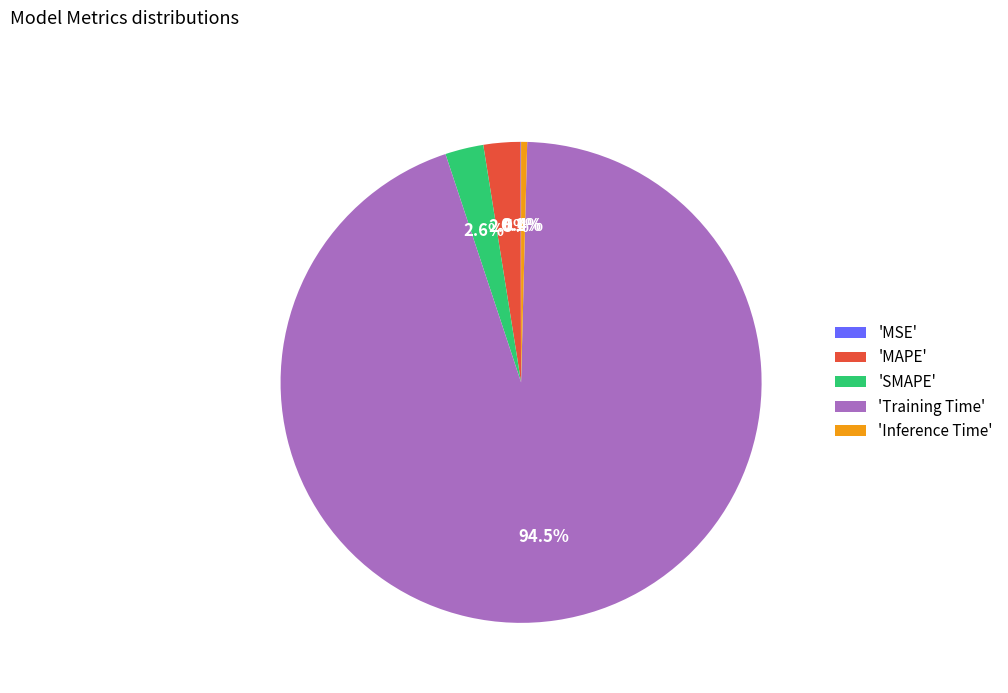

Which slice is the largest?

'Training Time'